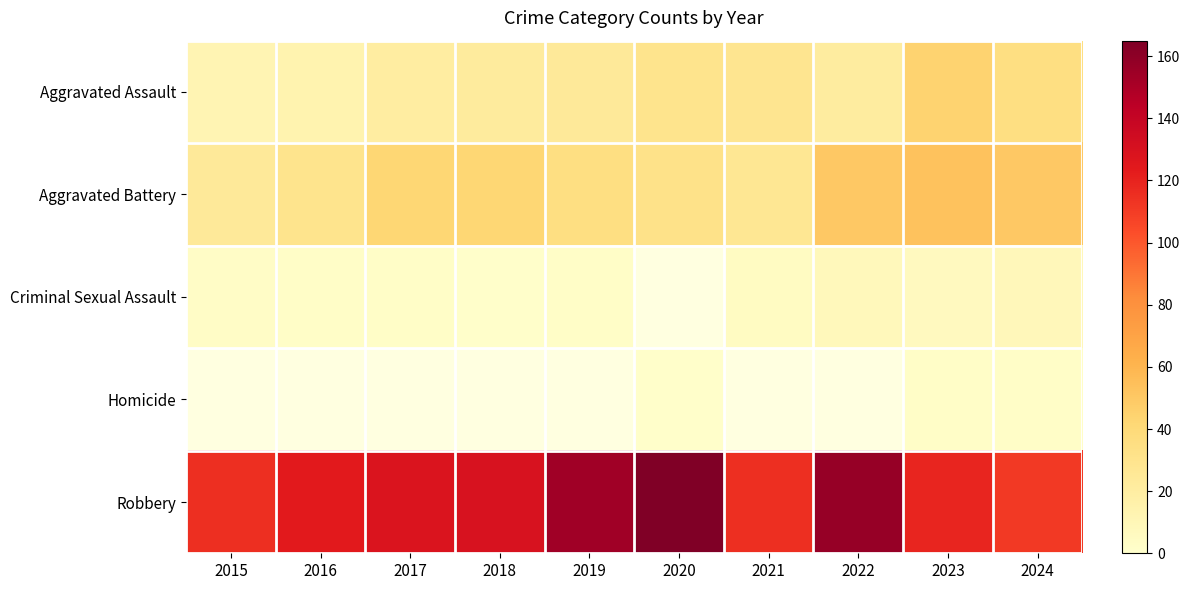

What is the difference between the highest and lowest values at 2016?

122.0